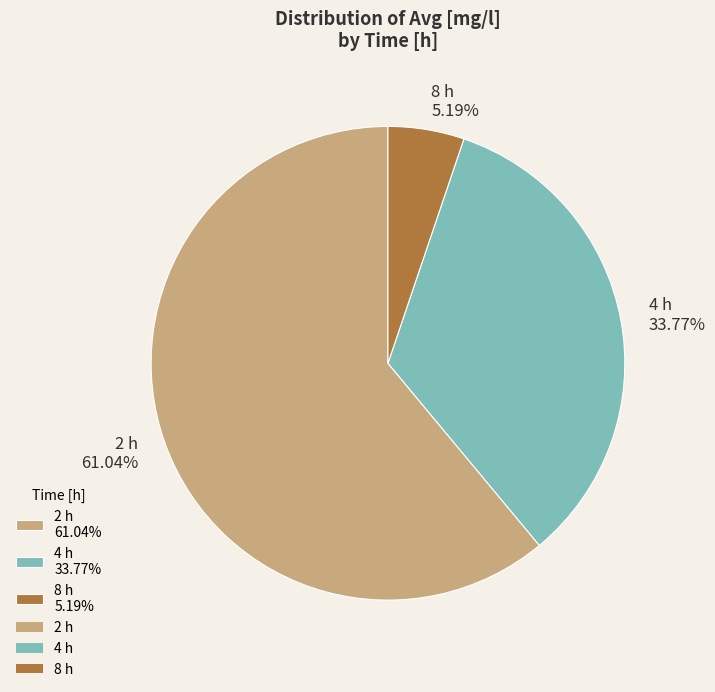

The 4 slice represents 34% of the pie. True or false?

True